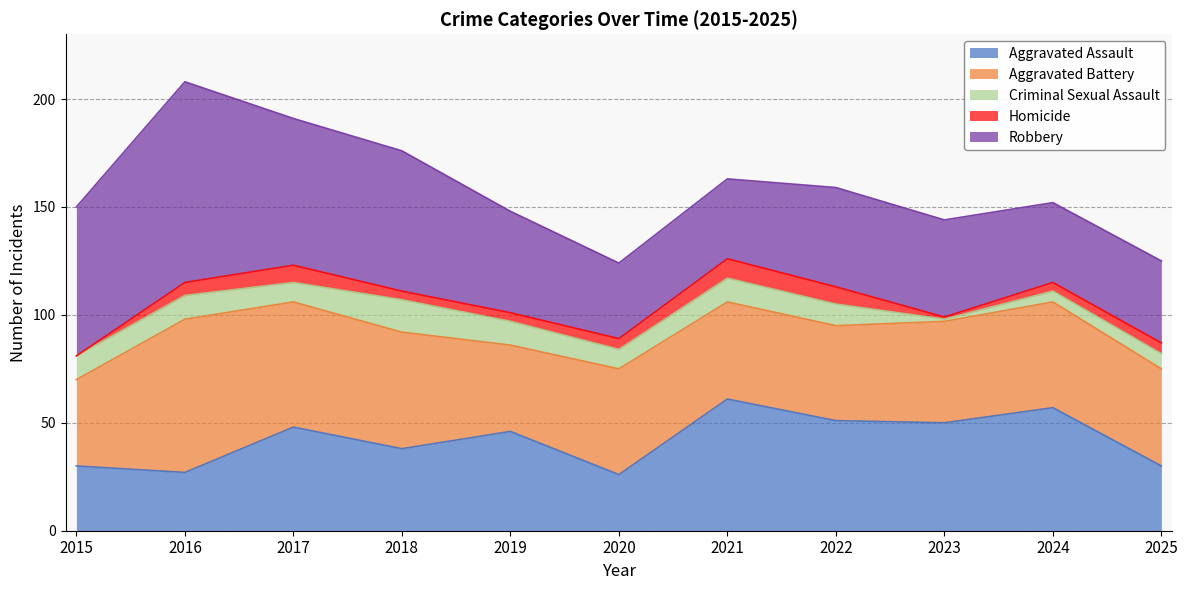

Where is the first local minimum for Aggravated Assault?

2016